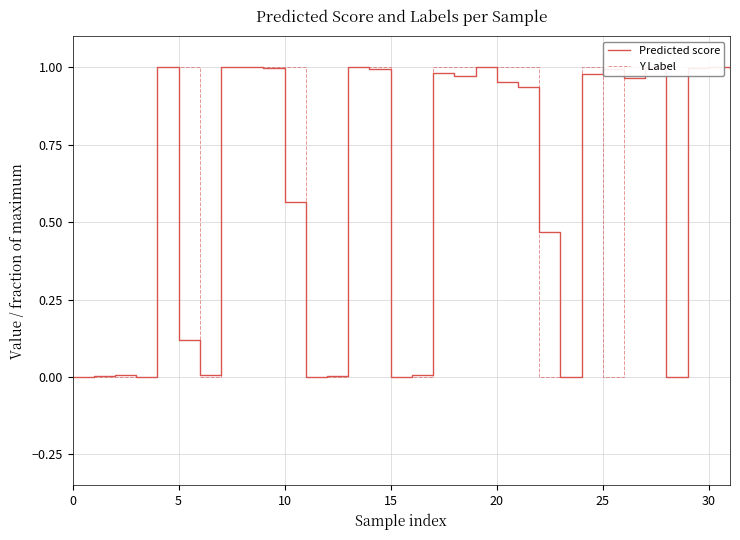

What are all the series names shown in the legend?

Predicted score, Y Label